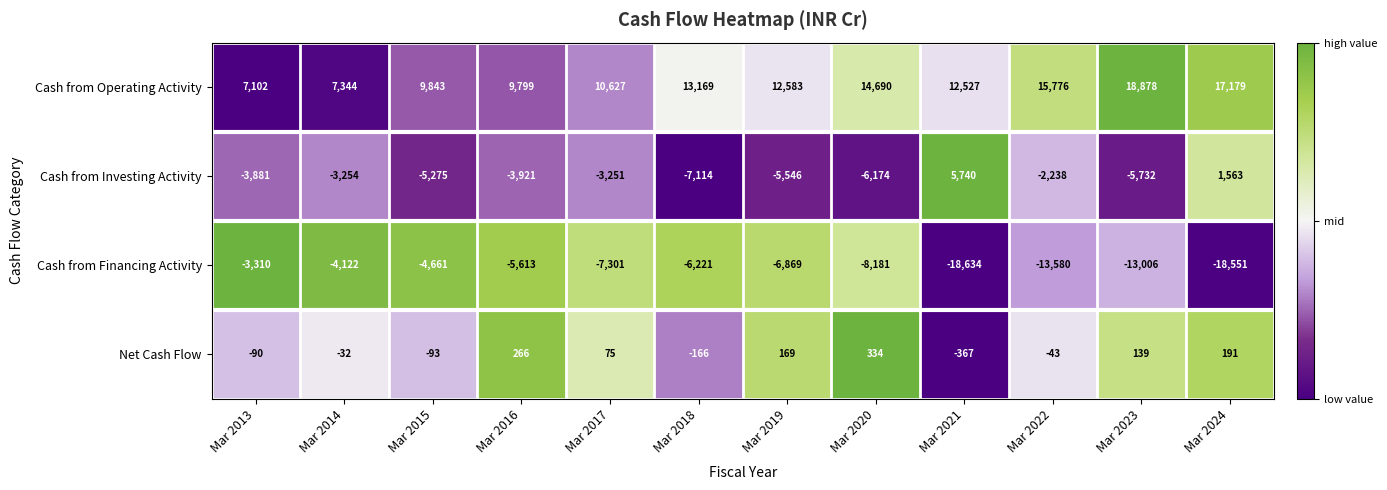

At how many categories does at least one series exceed 0?

12